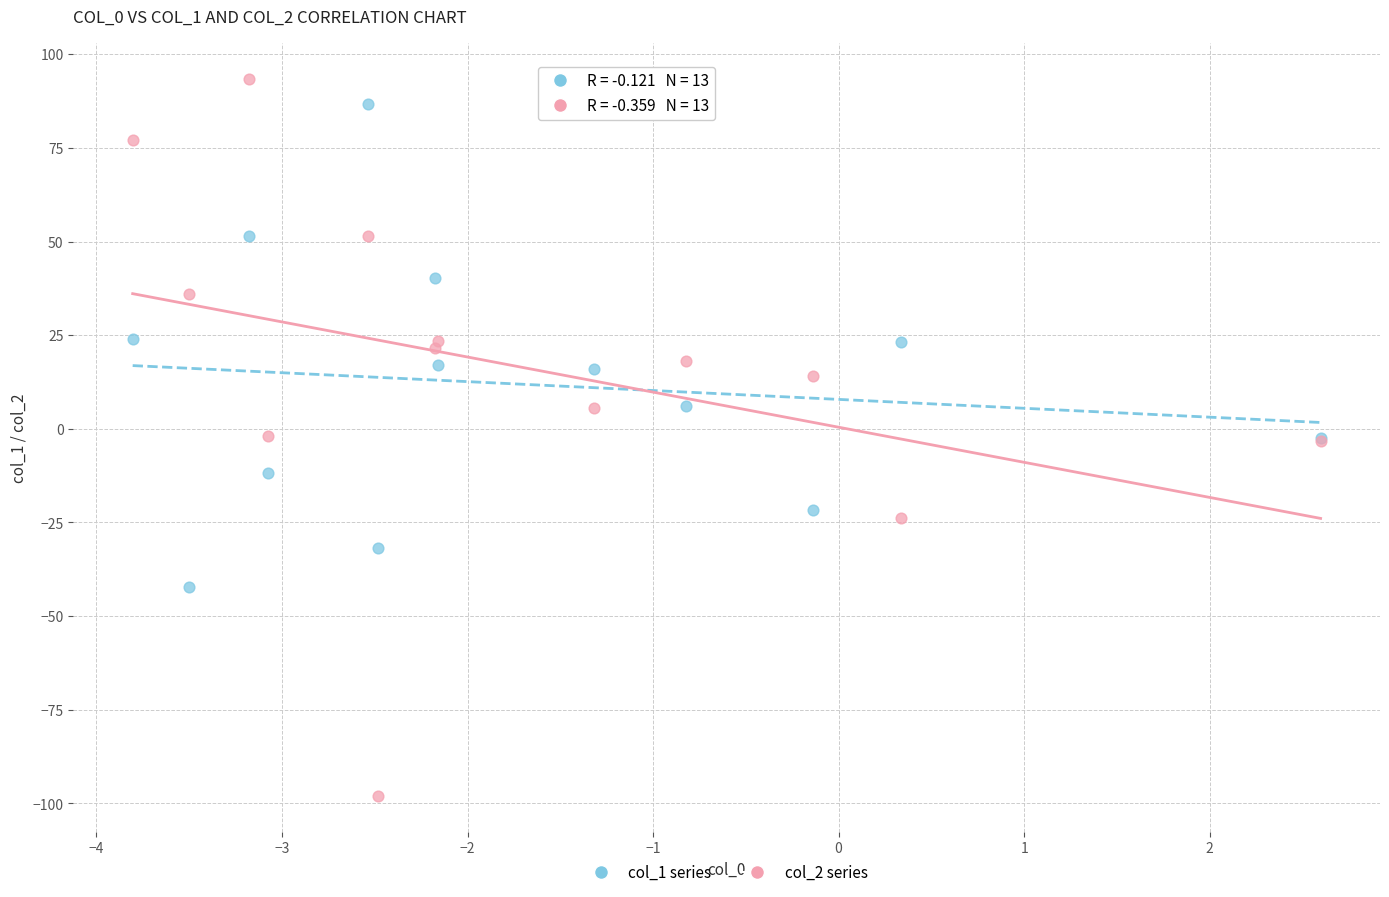

Which series has the largest Y range (max minus min)?

col_2 series